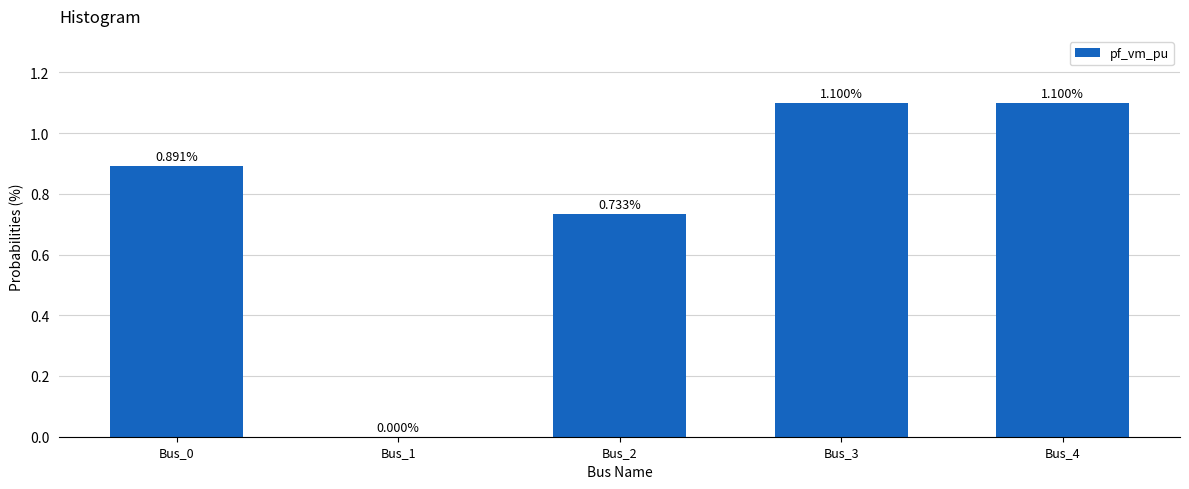

What is the sum of the values at Bus_3 and Bus_4?

2.2